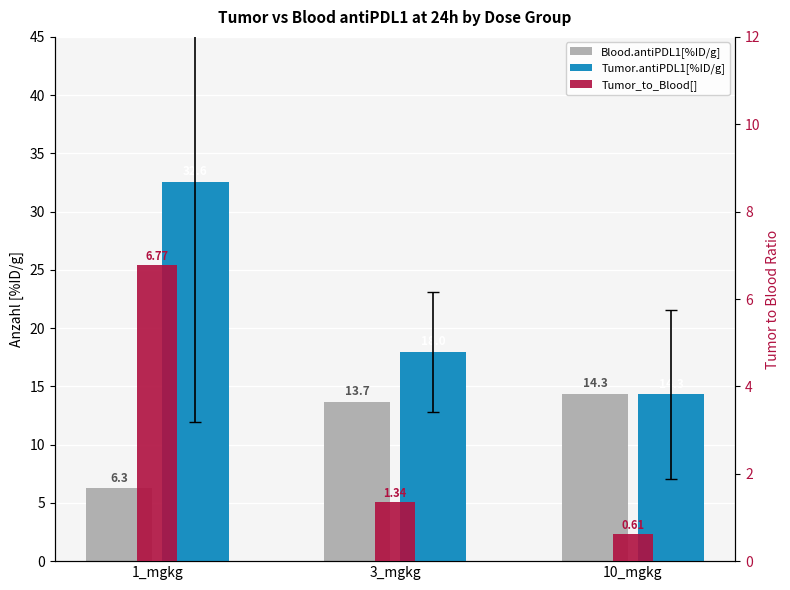

Where is Tumor_to_Blood[] nearest to the value 3?

3_mgkg